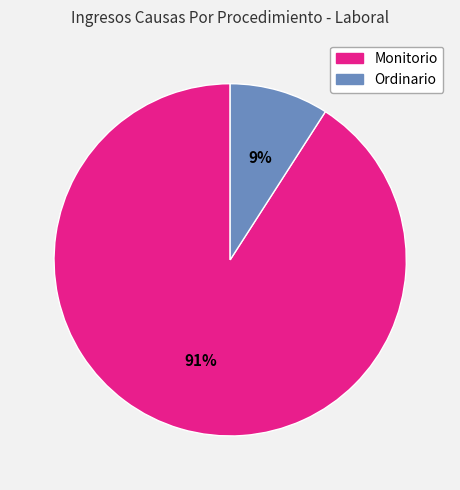

Which slice is the smallest?

Ordinario